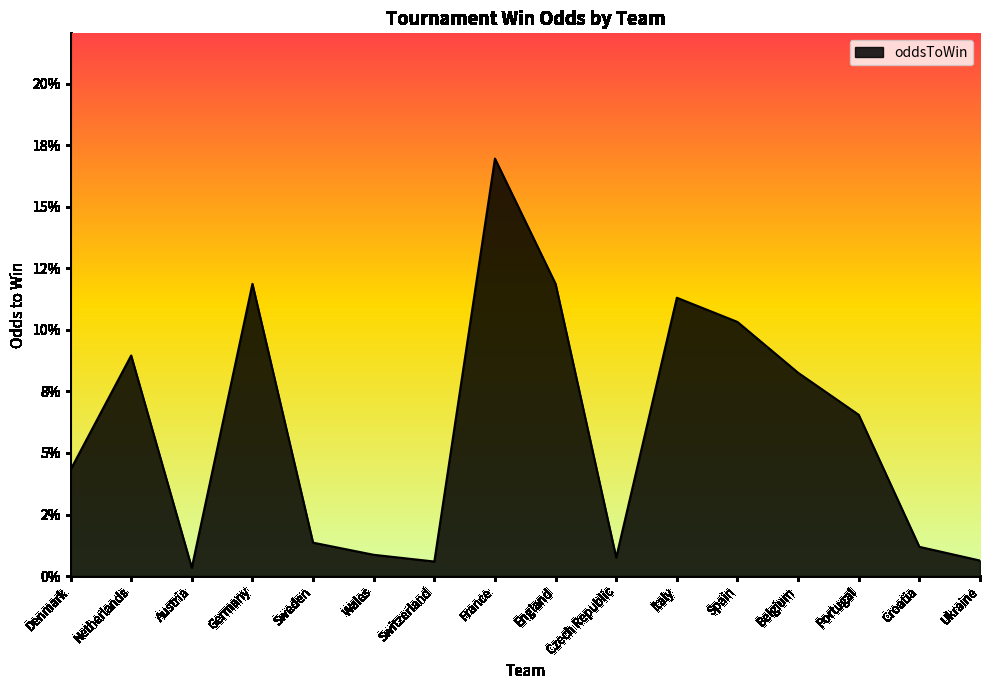

The chart shows a value of 0.0 at Croatia. True or false?

False